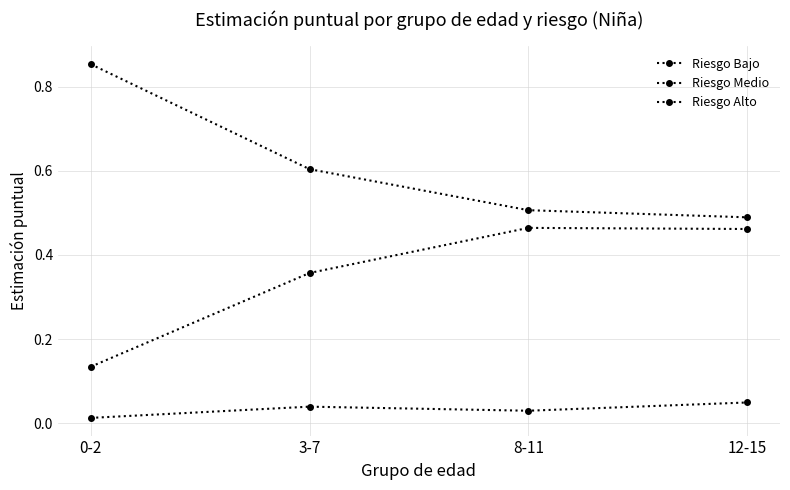

Reading right to left, what are all the values shown in this chart?

Riesgo Bajo: 12-15=0.0	8-11=0.0	3-7=0.0	0-2=0.0
Riesgo Medio: 12-15=0.5	8-11=0.5	3-7=0.4	0-2=0.1
Riesgo Alto: 12-15=0.5	8-11=0.5	3-7=0.6	0-2=0.9